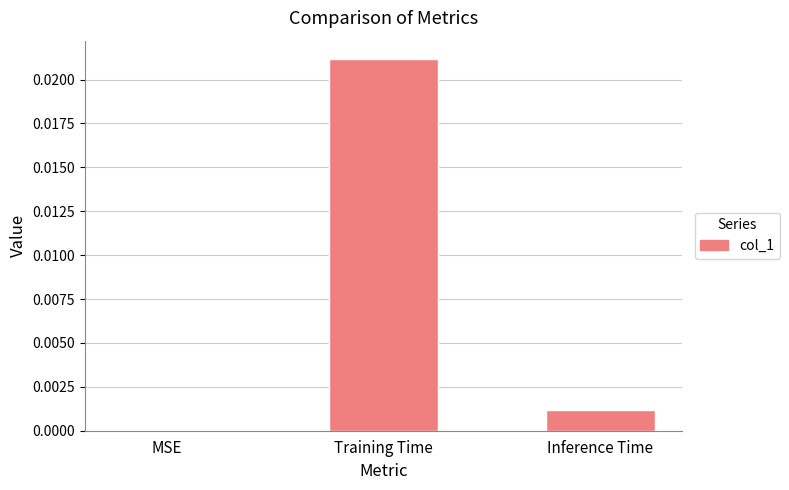

The chart shows a value of 0.0 at Training Time. True or false?

True